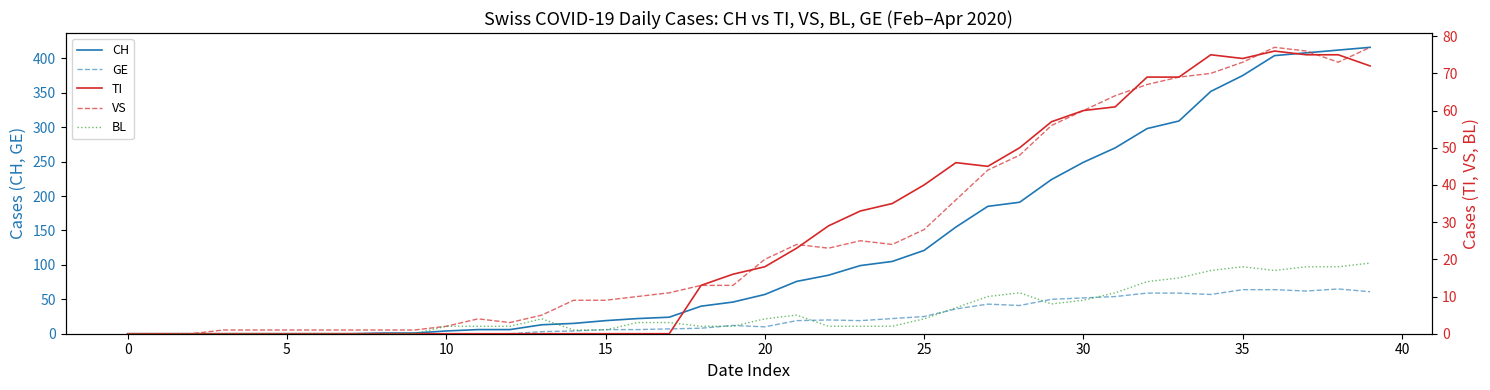

At which label does GE reach its peak?

38